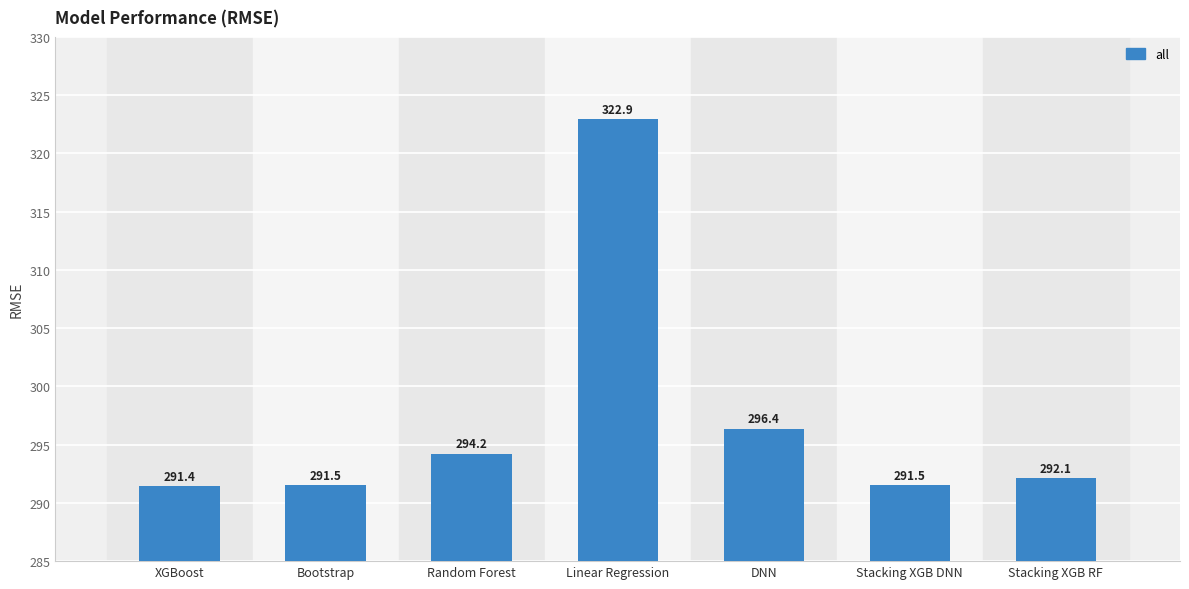

What is the maximum value shown in the chart?

322.9